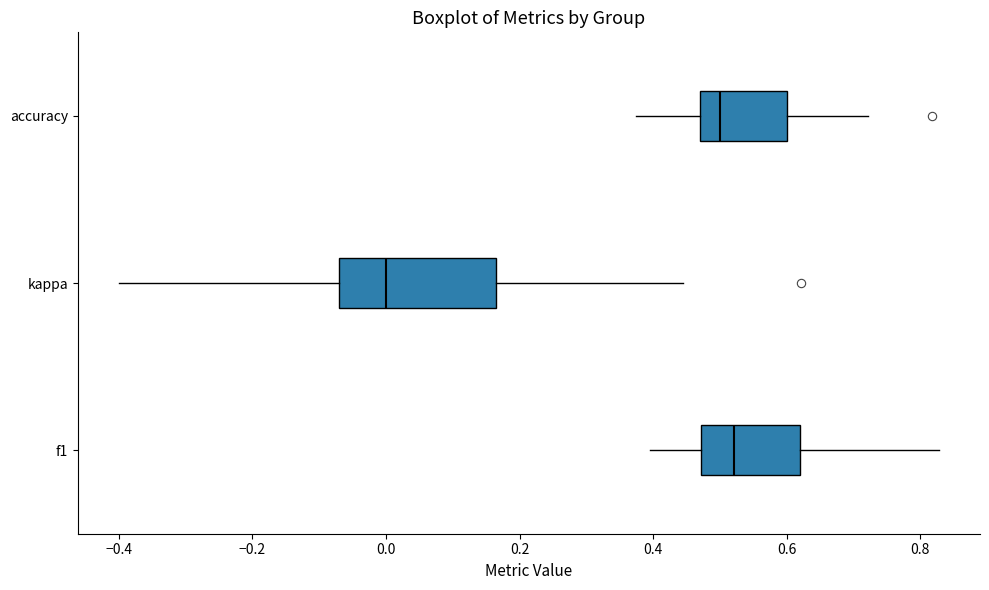

Which box's median line is the furthest to the left?

kappa